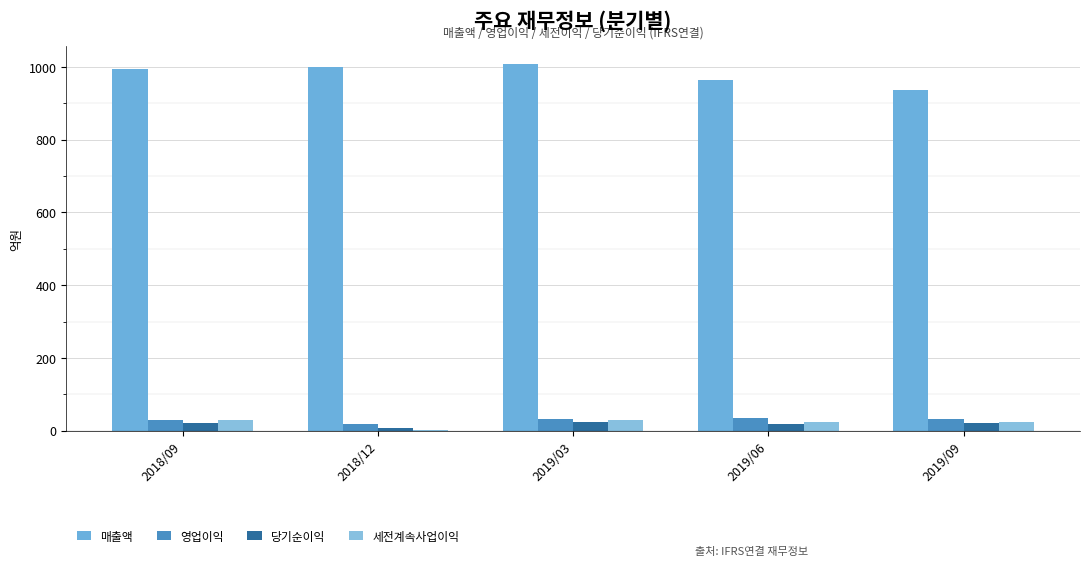

What is the maximum value for 세전계속사업이익?

29